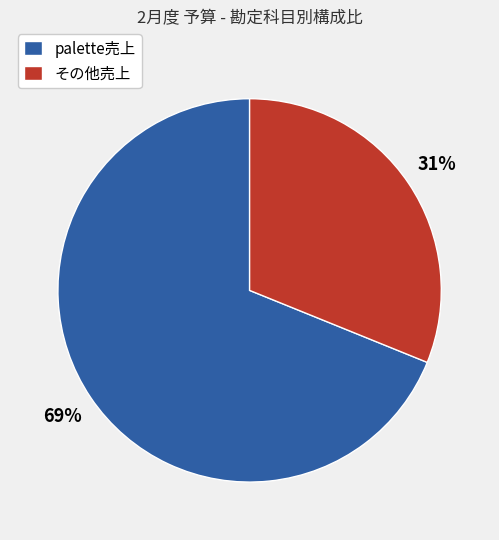

To the nearest percent, what is the average slice percentage?

50%